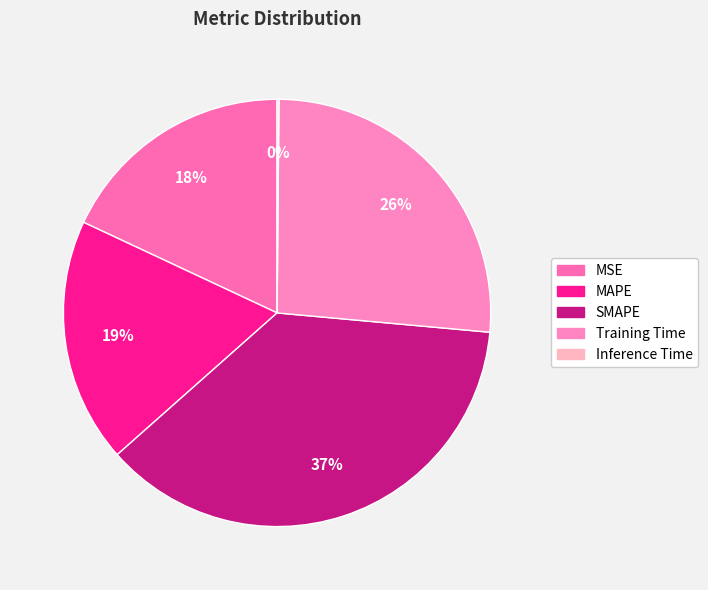

What portion of the pie excludes SMAPE?

63.0%